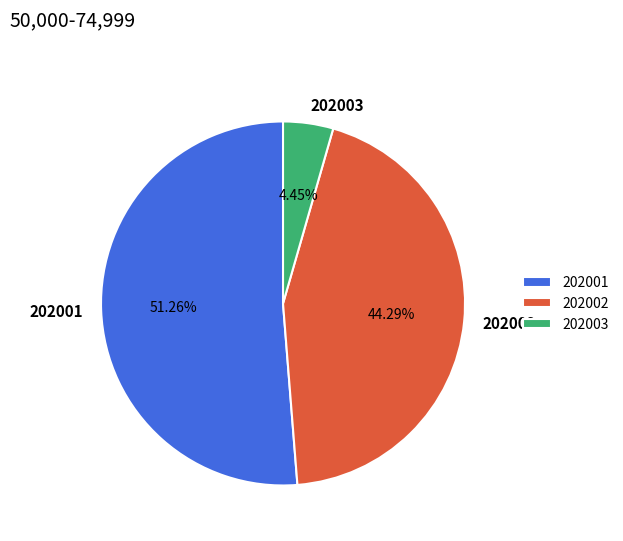

Approximately how many times larger is the value at 202002 compared to 202003?

10.0